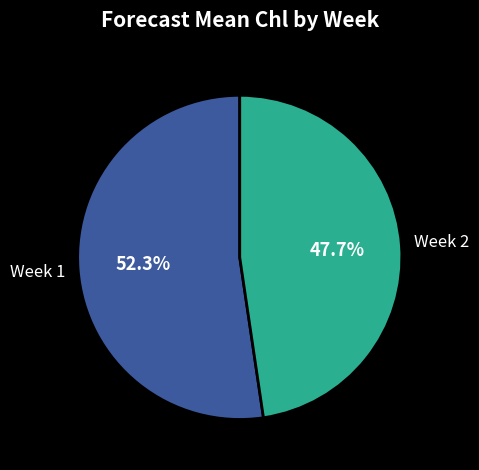

What is the majority slice?

Week 1